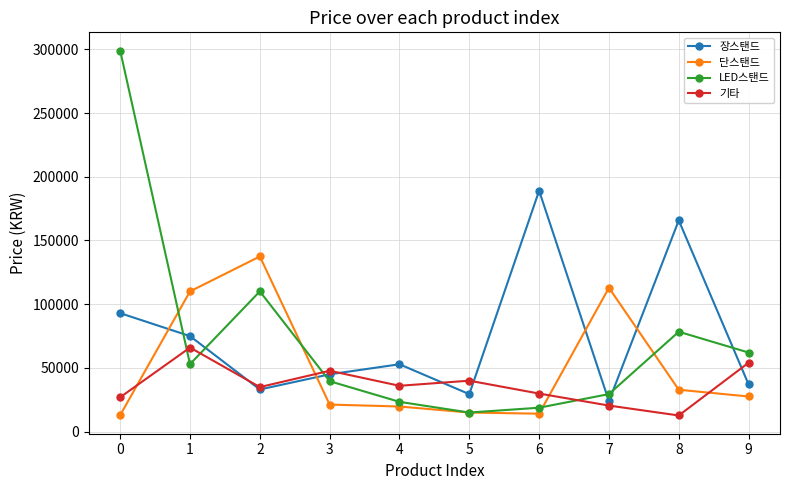

What is the sum of the 단스탠드 values at 5 and 9?

42400